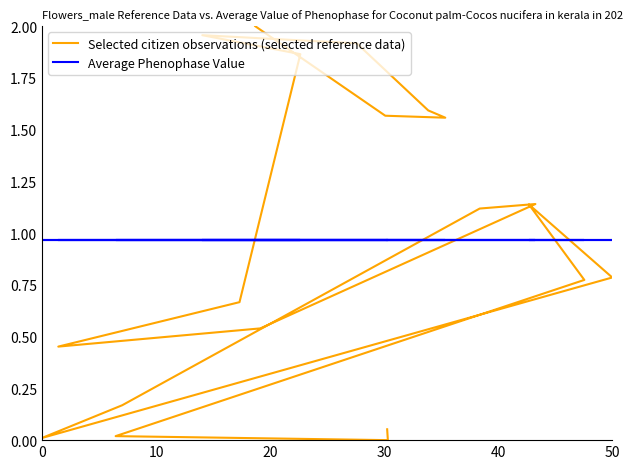

How many interior local peaks does the Selected citizen observations (selected reference data) series have?

3